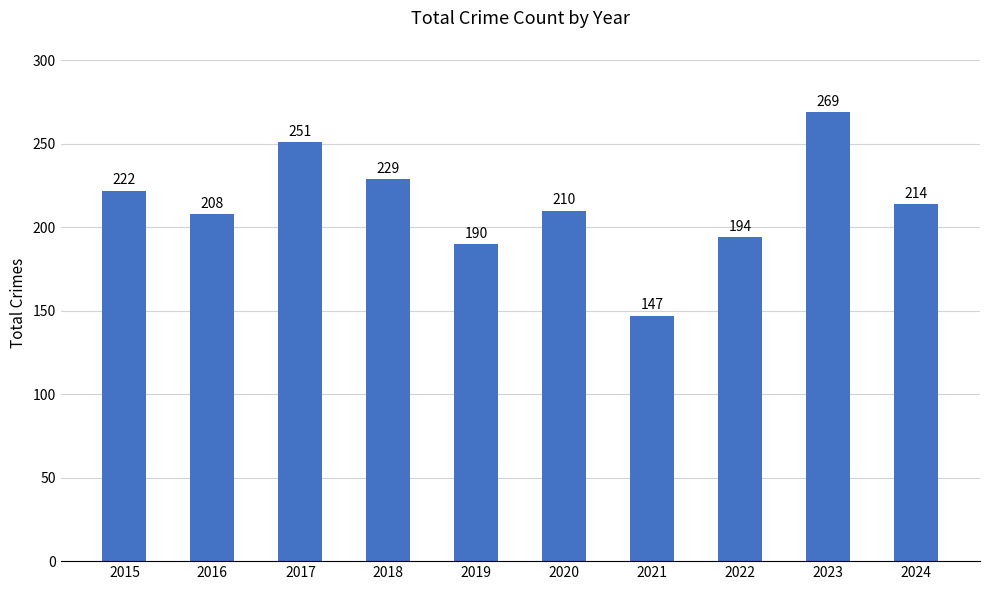

Rank the categories by value from highest to lowest.

2023, 2017, 2018, 2015, 2024, 2020, 2016, 2022, 2019, 2021